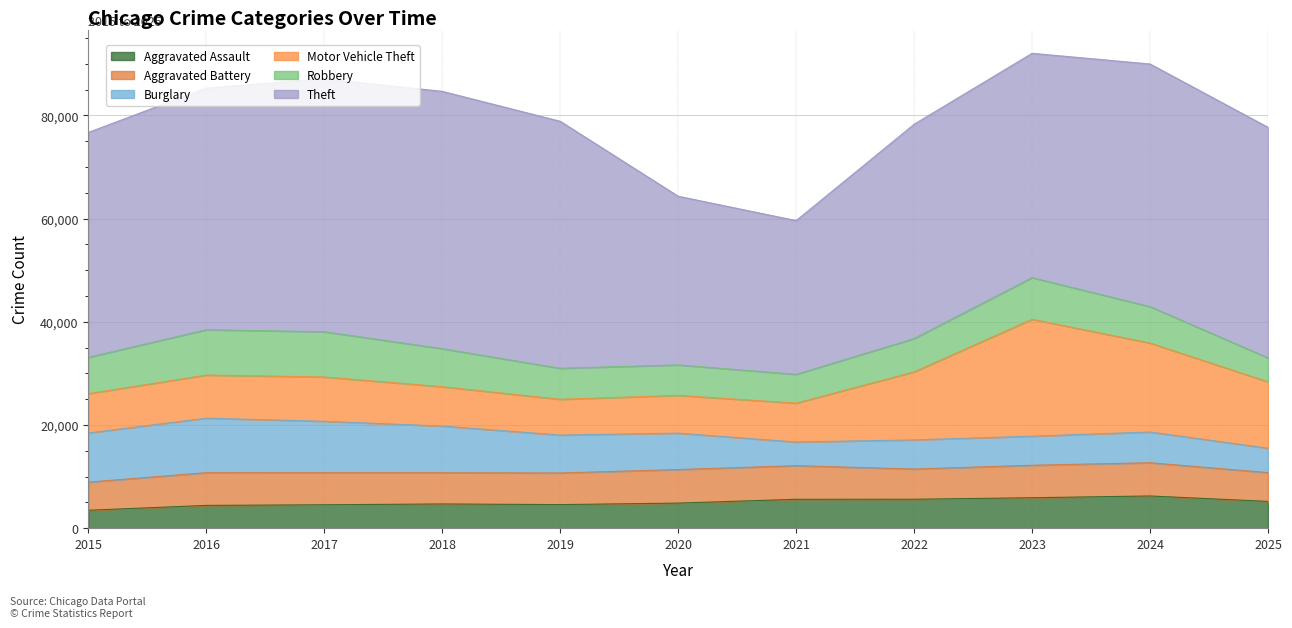

True or false: Motor Vehicle Theft and Robbery intersect in this chart.

True